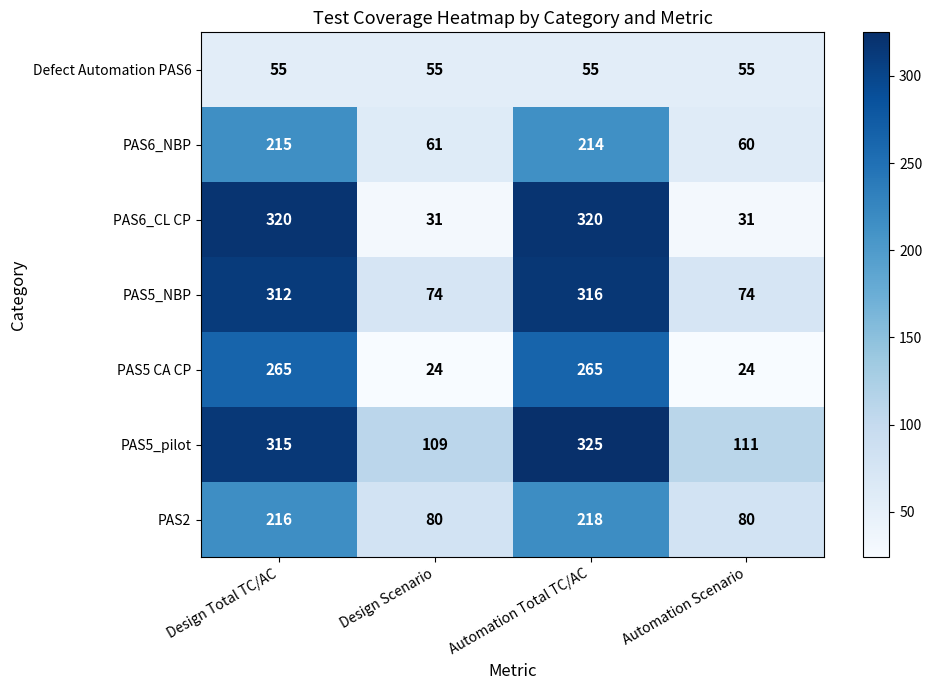

Reading left to right, transcribe all the data shown in this chart.

Defect Automation PAS6: Design Total TC/AC=55	Design Scenario=55	Automation Total TC/AC=55	Automation Scenario=55
PAS6_NBP: Design Total TC/AC=215	Design Scenario=61	Automation Total TC/AC=214	Automation Scenario=60
PAS6_CL CP: Design Total TC/AC=320	Design Scenario=31	Automation Total TC/AC=320	Automation Scenario=31
PAS5_NBP: Design Total TC/AC=312	Design Scenario=74	Automation Total TC/AC=316	Automation Scenario=74
PAS5 CA CP: Design Total TC/AC=265	Design Scenario=24	Automation Total TC/AC=265	Automation Scenario=24
PAS5_pilot: Design Total TC/AC=315	Design Scenario=109	Automation Total TC/AC=325	Automation Scenario=111
PAS2: Design Total TC/AC=216	Design Scenario=80	Automation Total TC/AC=218	Automation Scenario=80